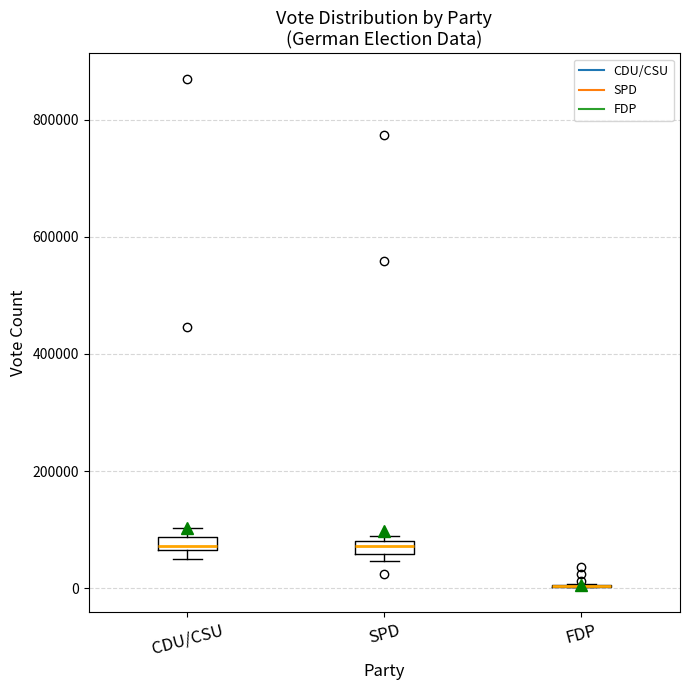

Where is the lower edge of the box for CDU/CSU on the y-axis? The values are not printed on the chart, so give them approximately, as read against the axis.

60000